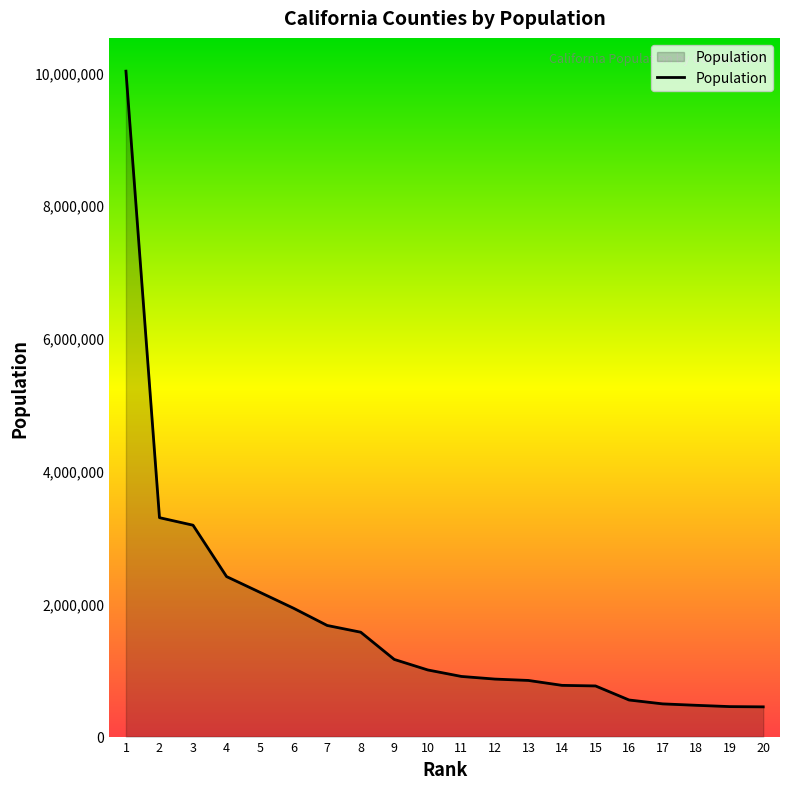

What is the smallest value displayed?

447651